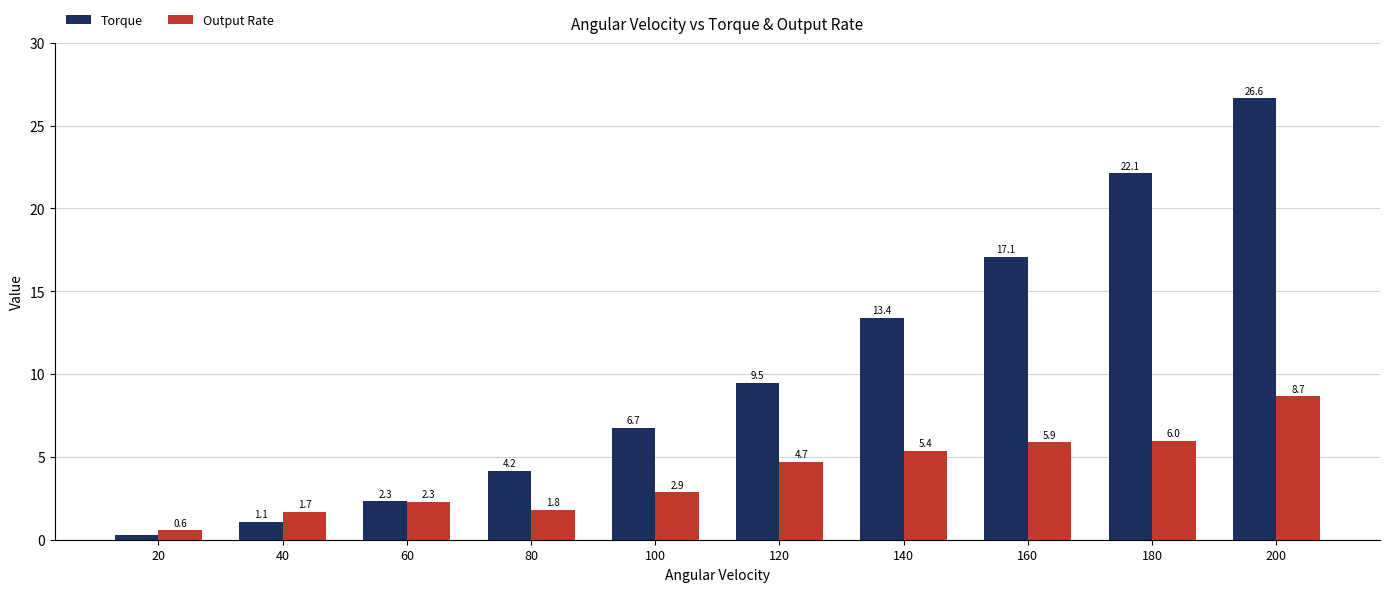

Between 40 and 200, which series saw the biggest shift?

Torque